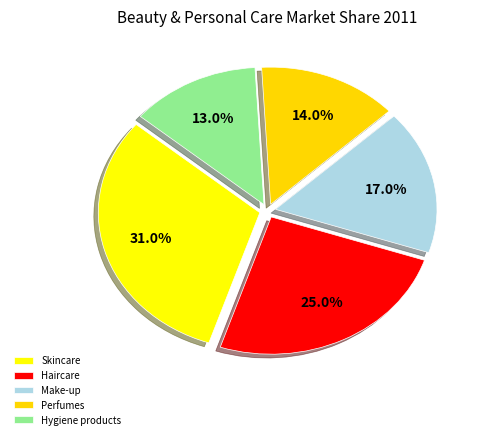

Is Skincare the majority of the pie?

No